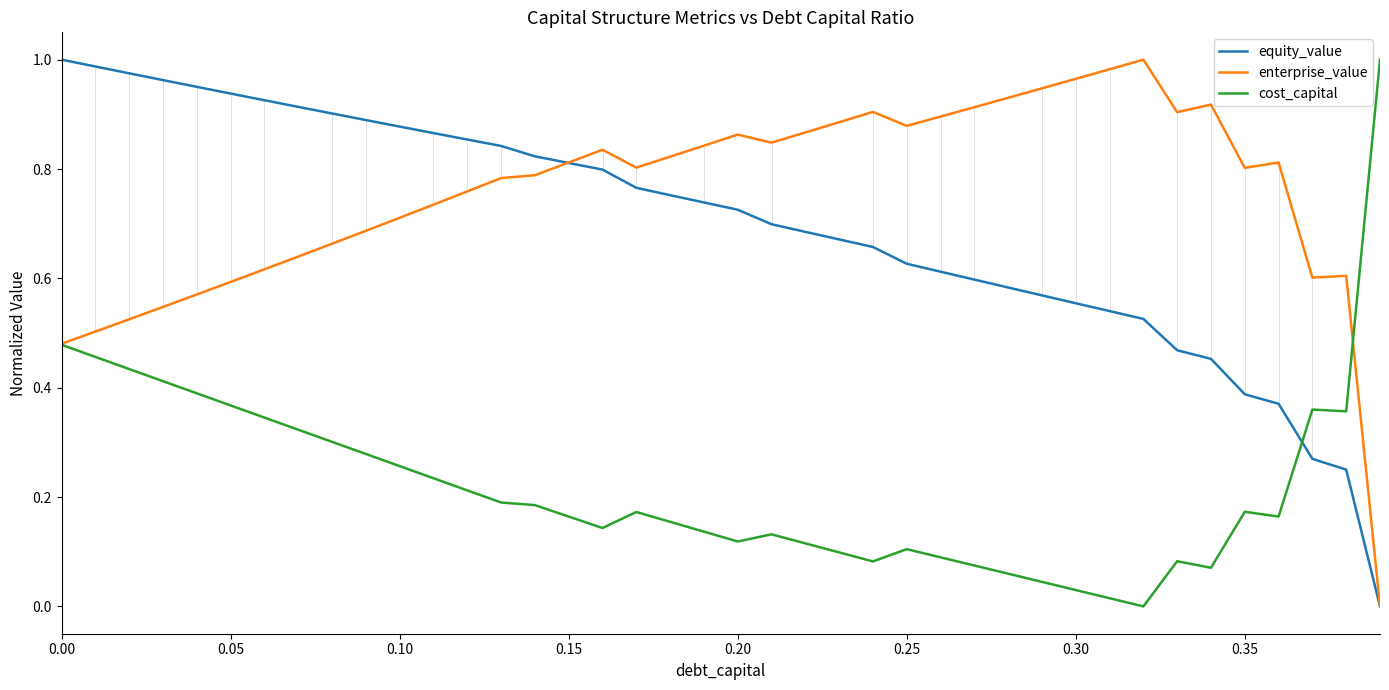

What are all the series names shown in the legend?

equity_value, enterprise_value, cost_capital